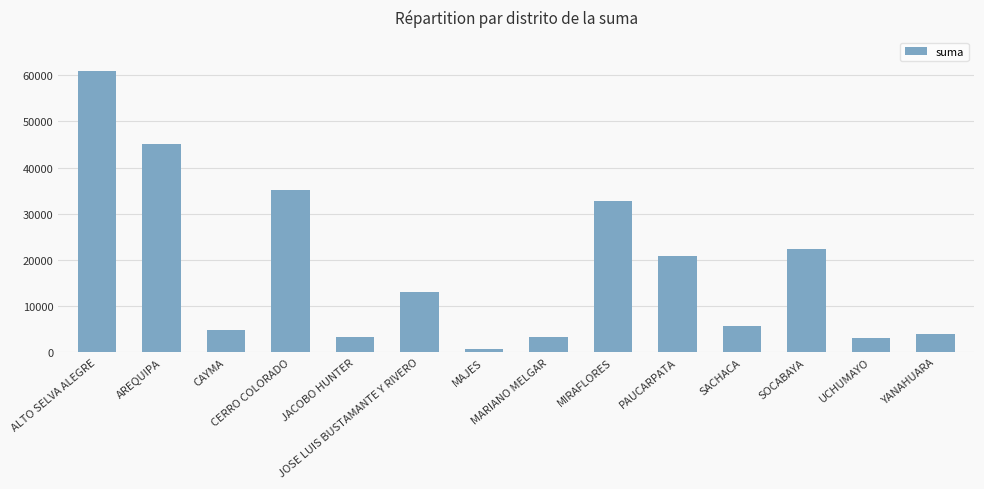

What is the average value?

18221.4